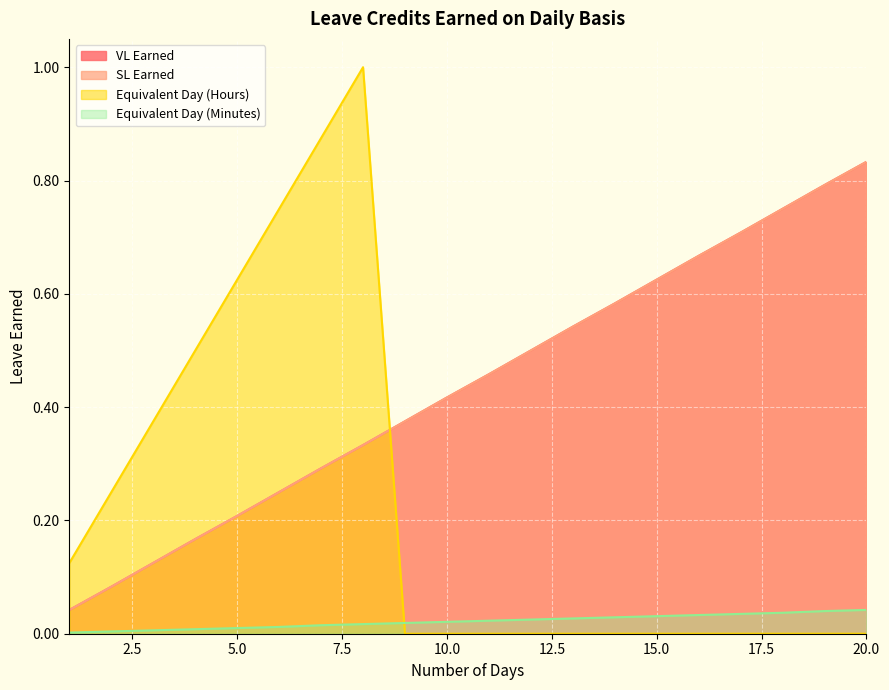

Is the value of SL Earned at 14 greater than the value of VL Earned at 13?

Yes